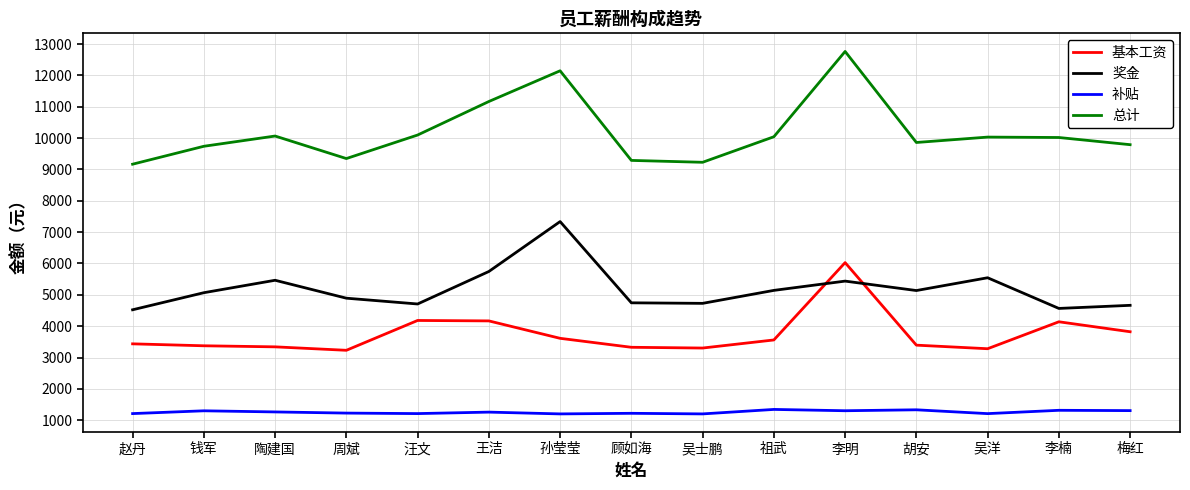

What is the difference between the highest and lowest values at 孙莹莹?

10950